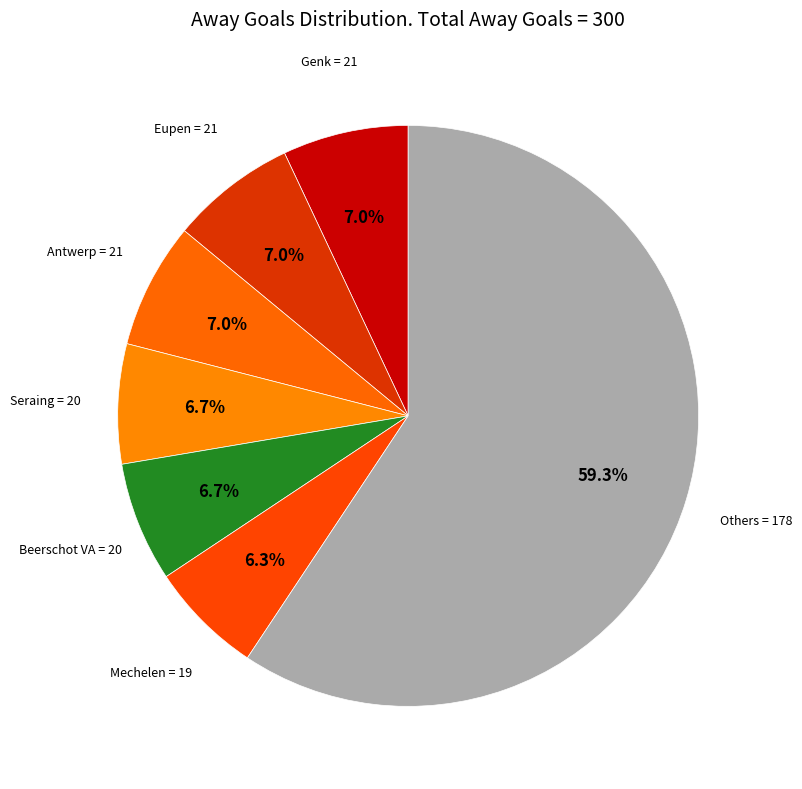

How many slices are in this pie chart?

7